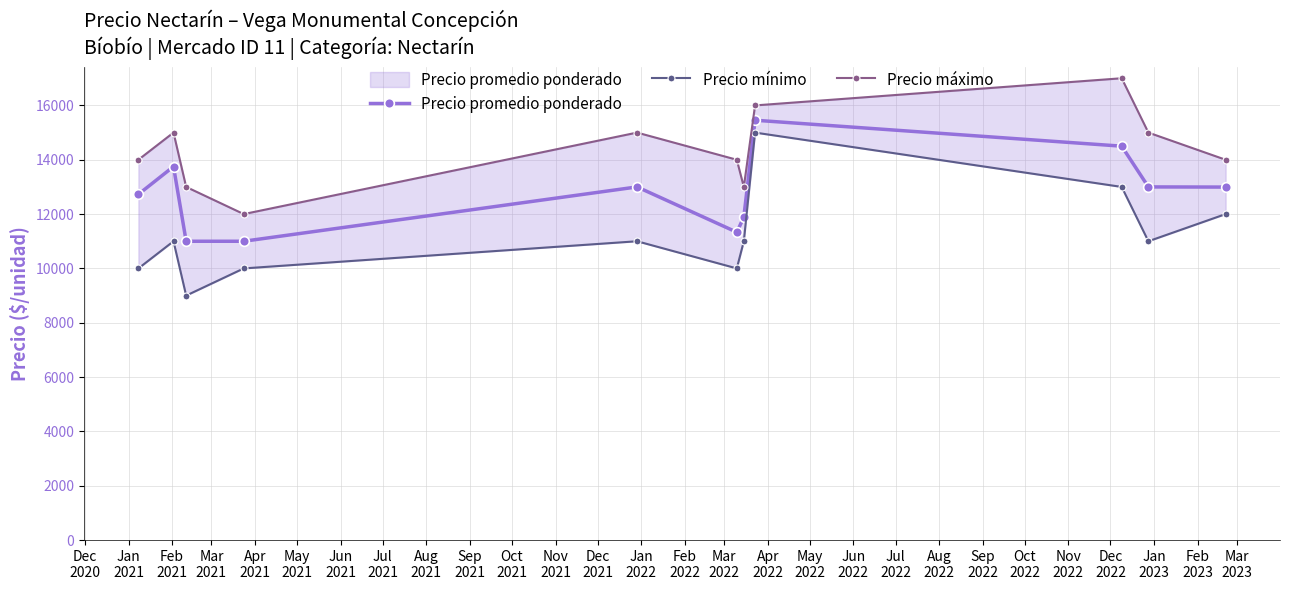

Is it true that Precio promedio ponderado equals 5807 at Jul
2021?

False